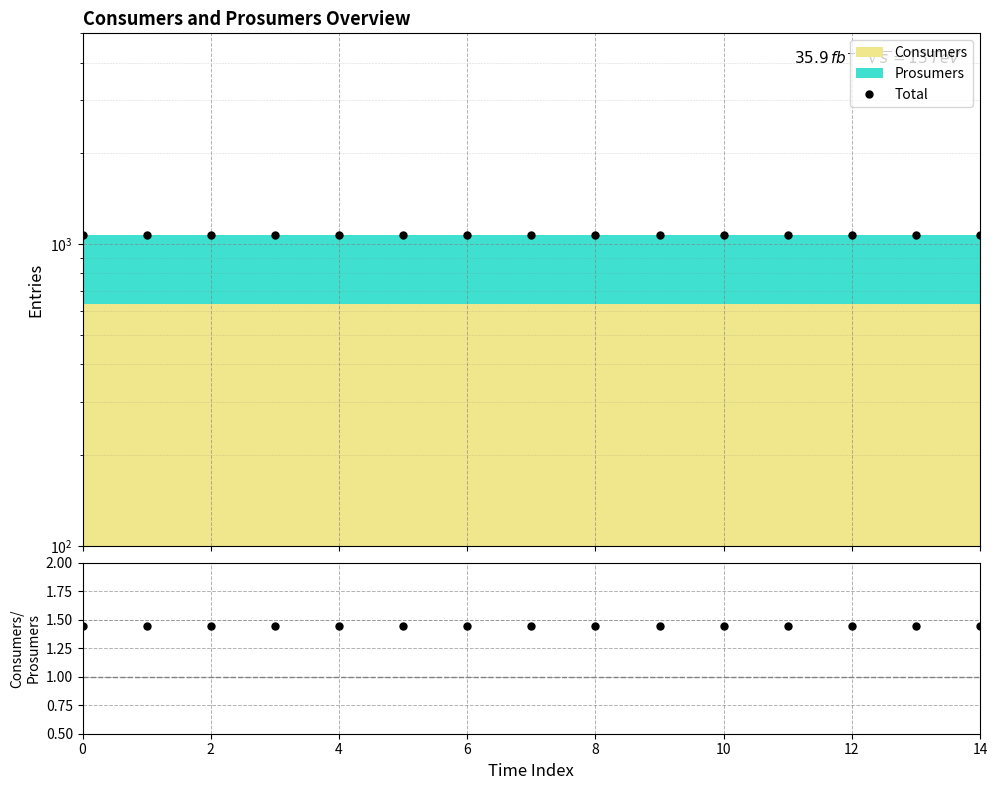

What is the spread (max minus min) of values at 12?

1073.6